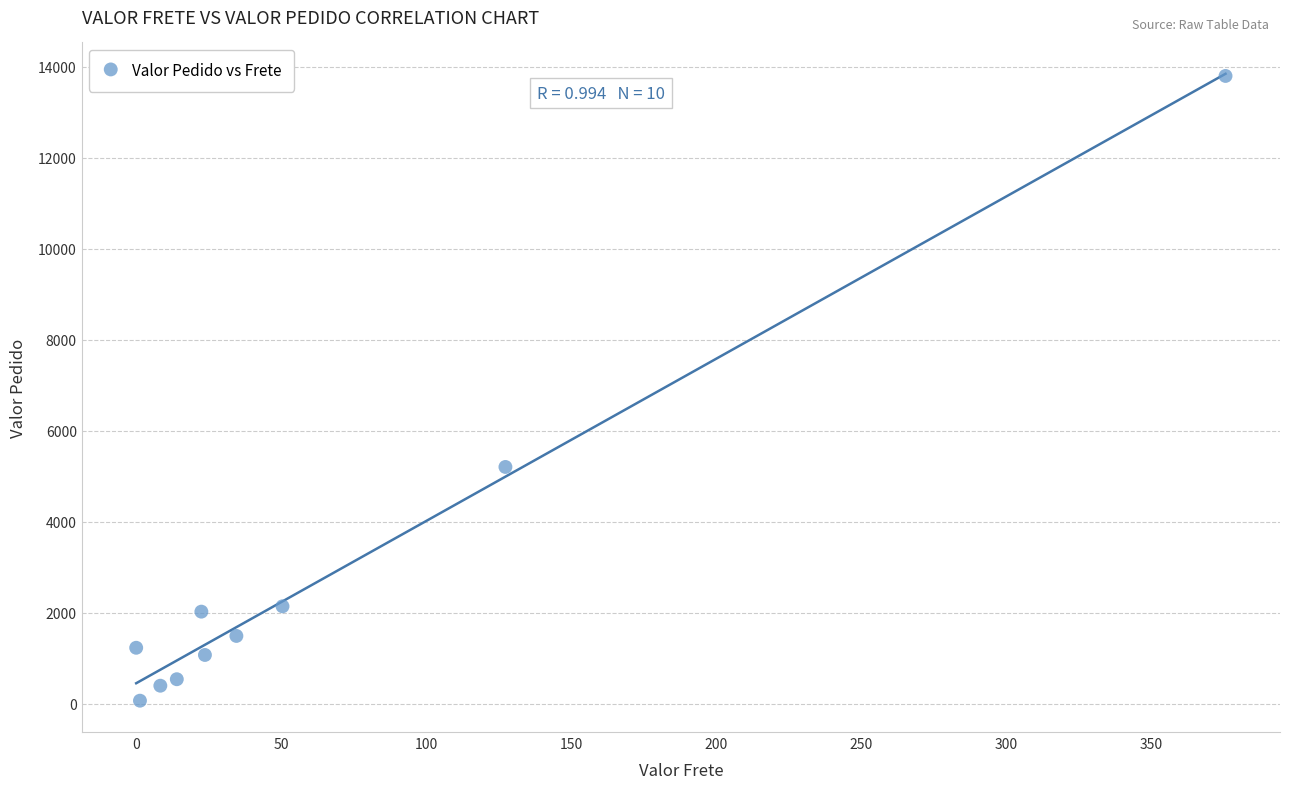

What Y value in the scatter plot is closest to 6928?

5200.0